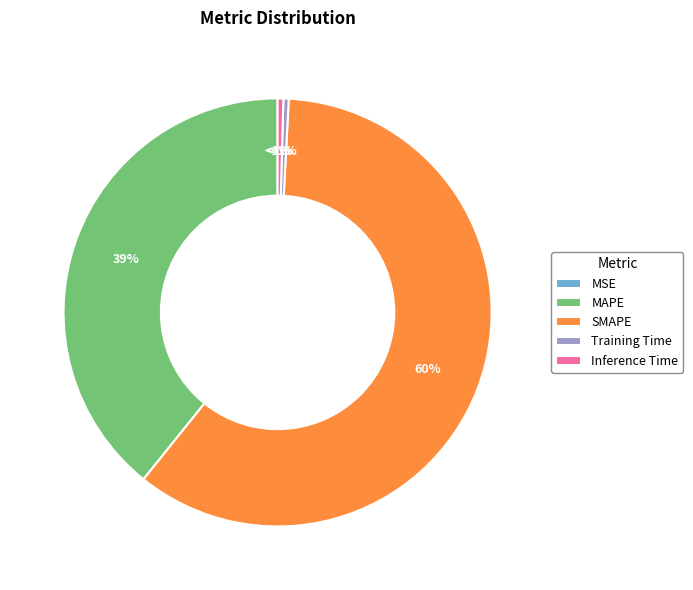

To the nearest percent, what is the average slice percentage?

20%